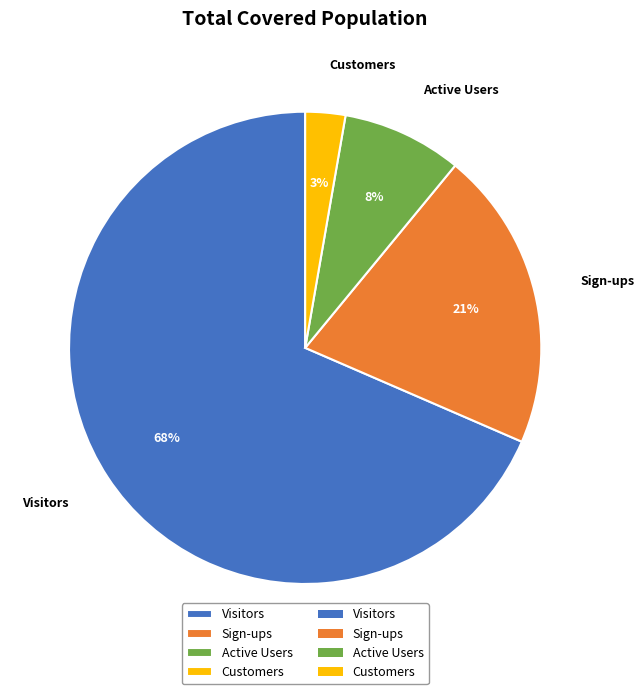

Is the sum of Customers and Sign-ups greater than half?

No